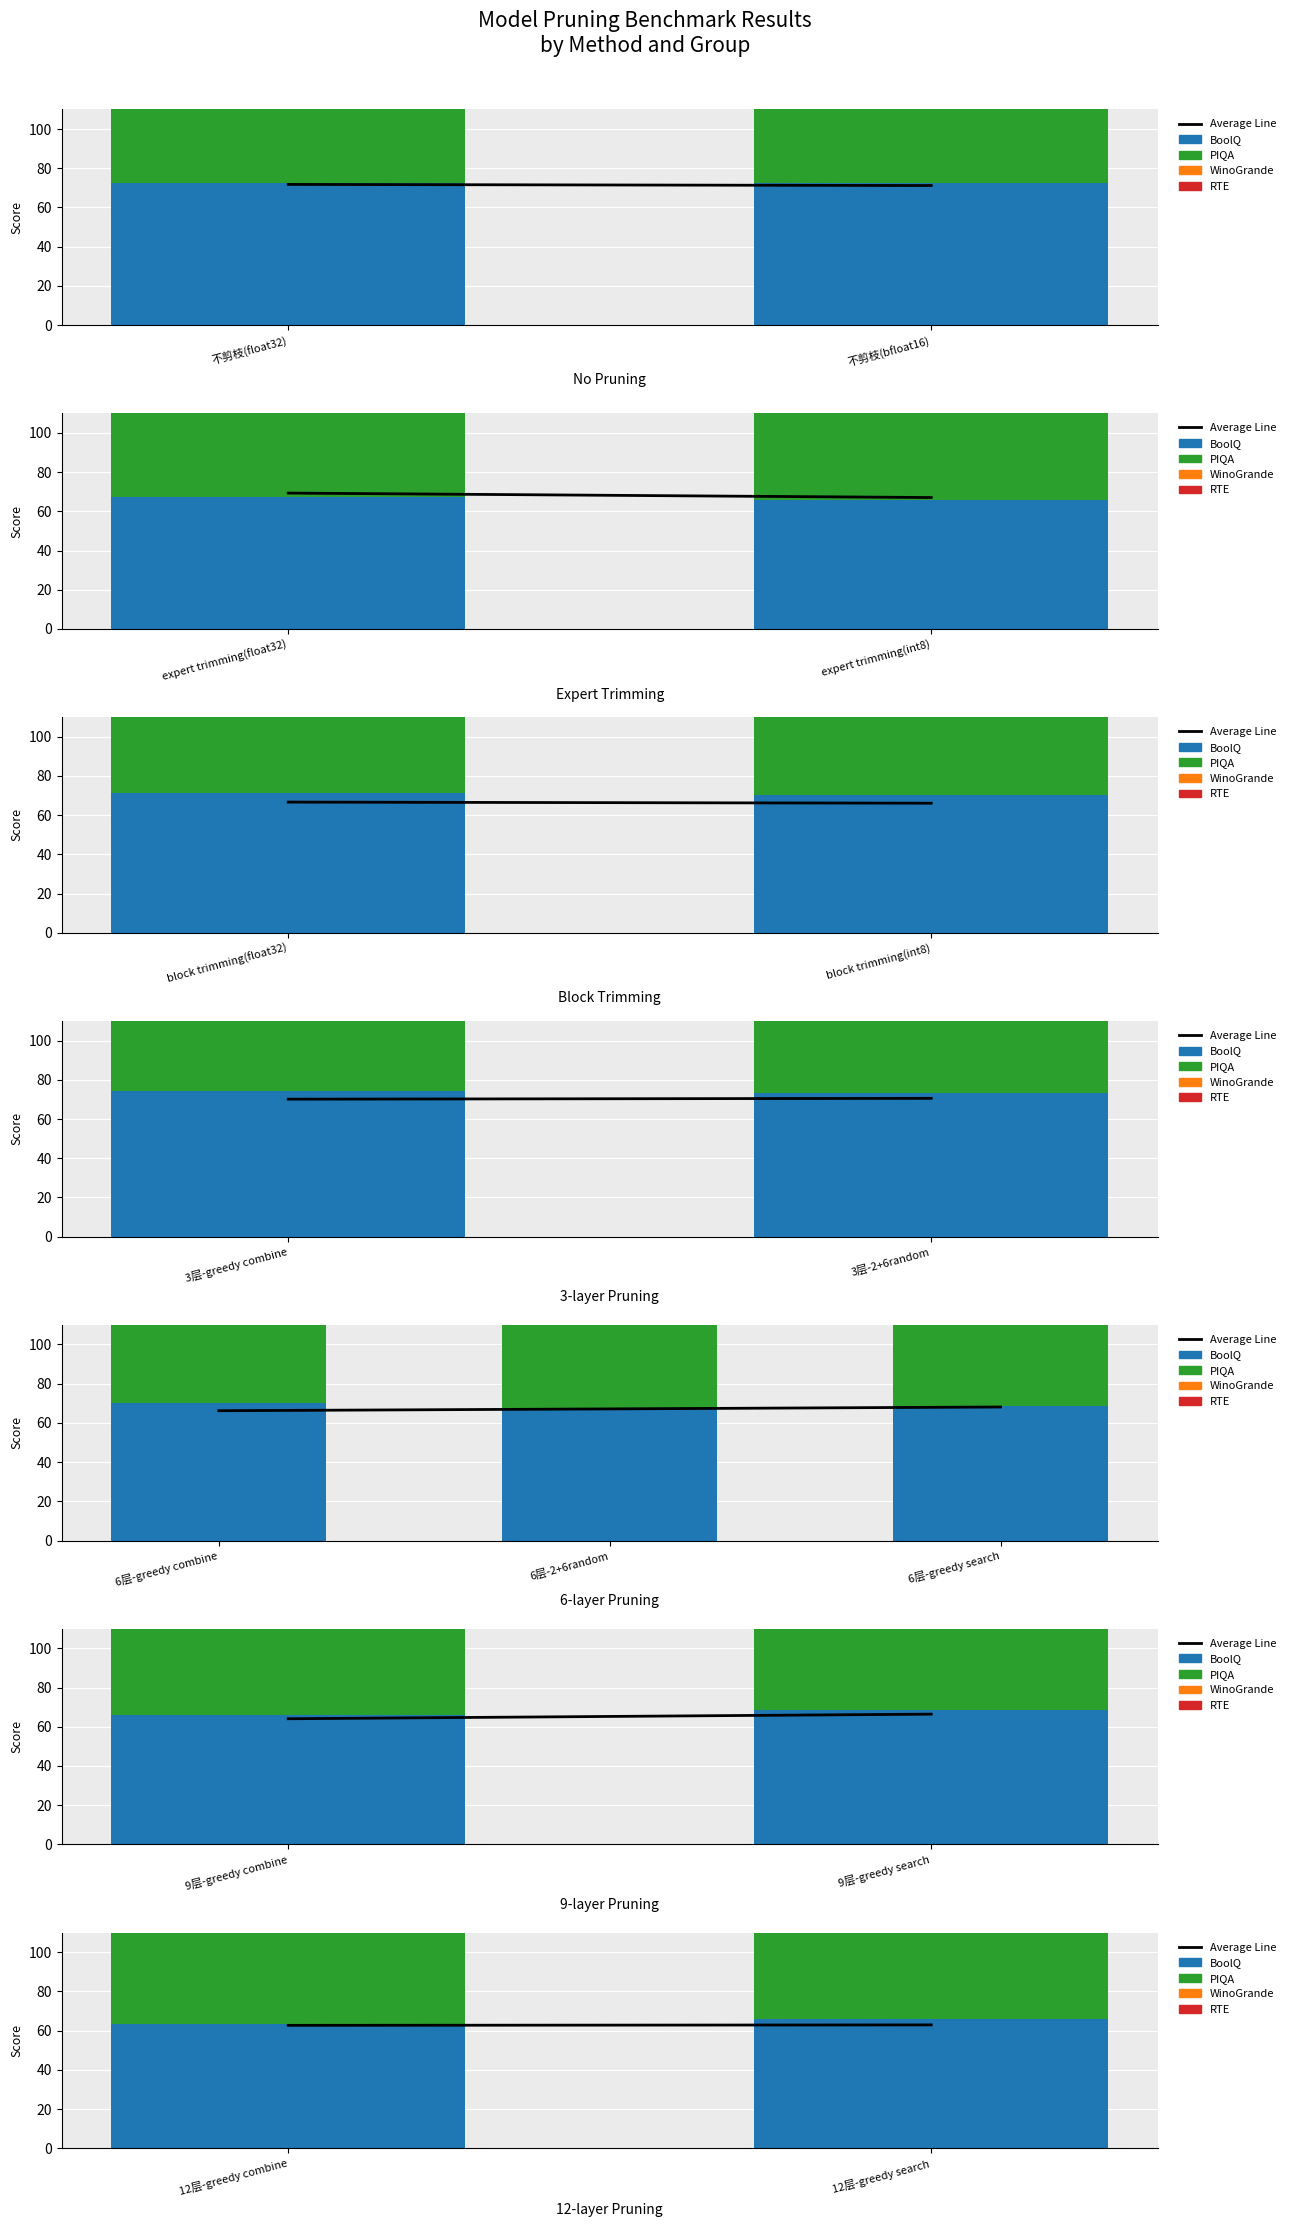

Which series has the largest total across all categories?

PIQA